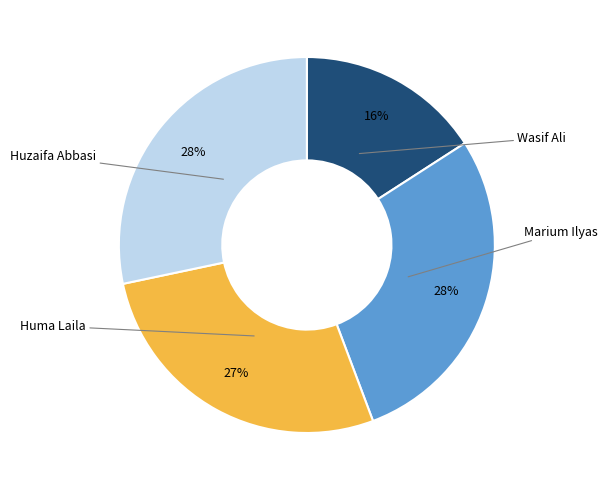

Which has a higher value, Huma Laila or Marium Ilyas?

Marium Ilyas